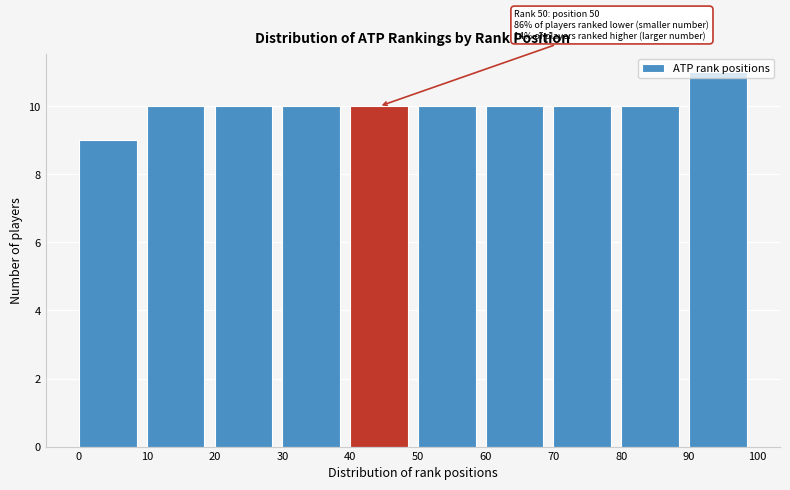

Which range on the x-axis has the tallest bar?

90 to 100